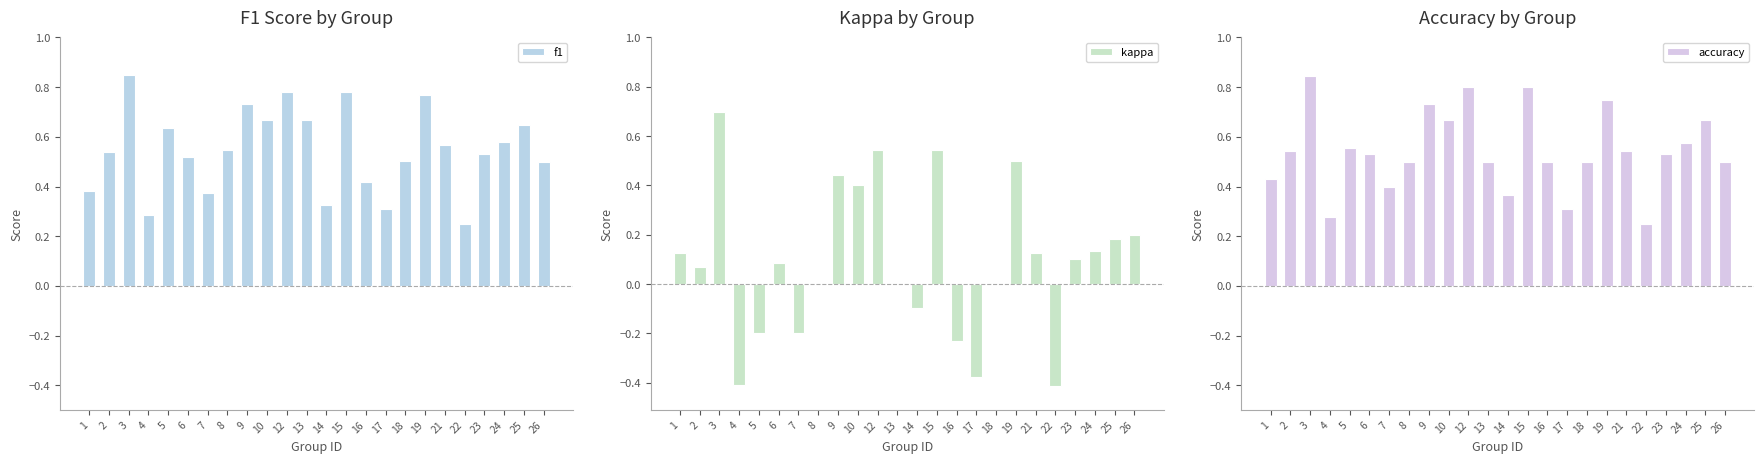

The value of f1 at 4 is 0.3. True or false?

True